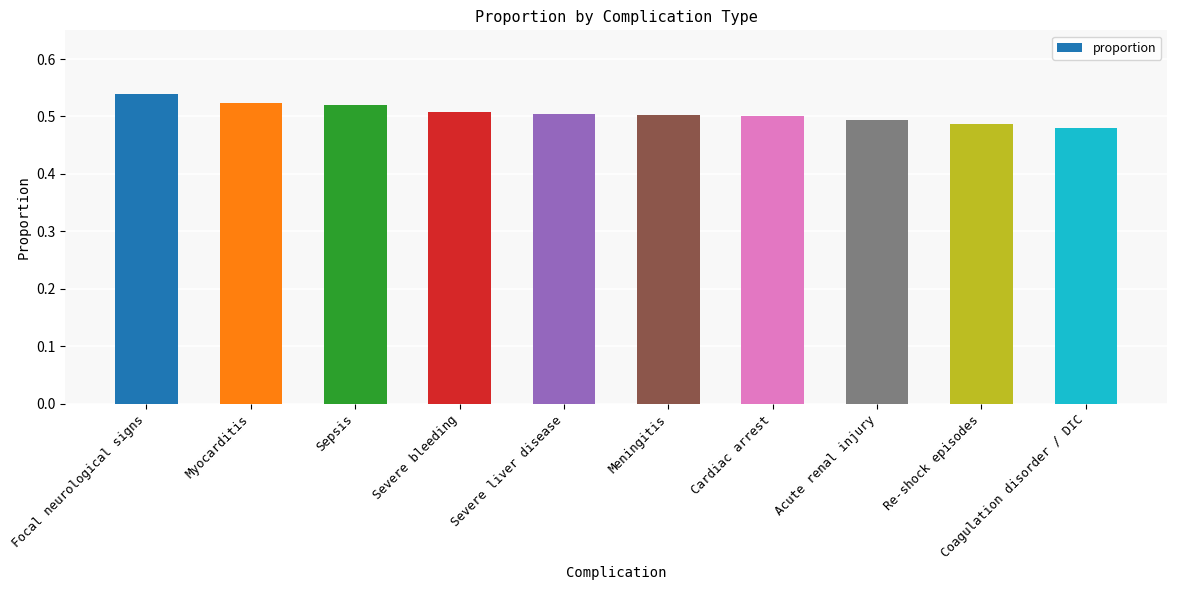

How many values are between 0 and 1?

10